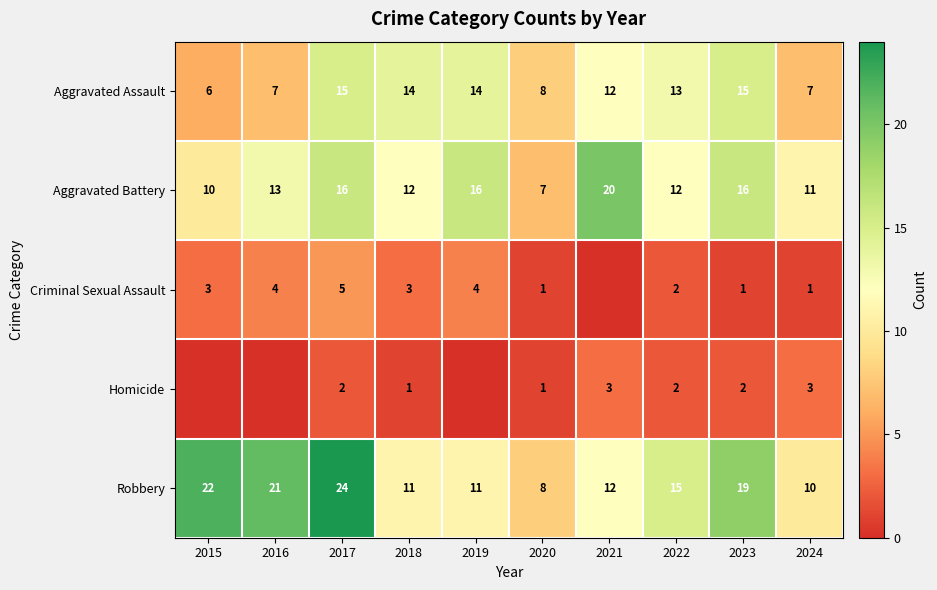

At which label does Aggravated Battery first exceed 13?

2017